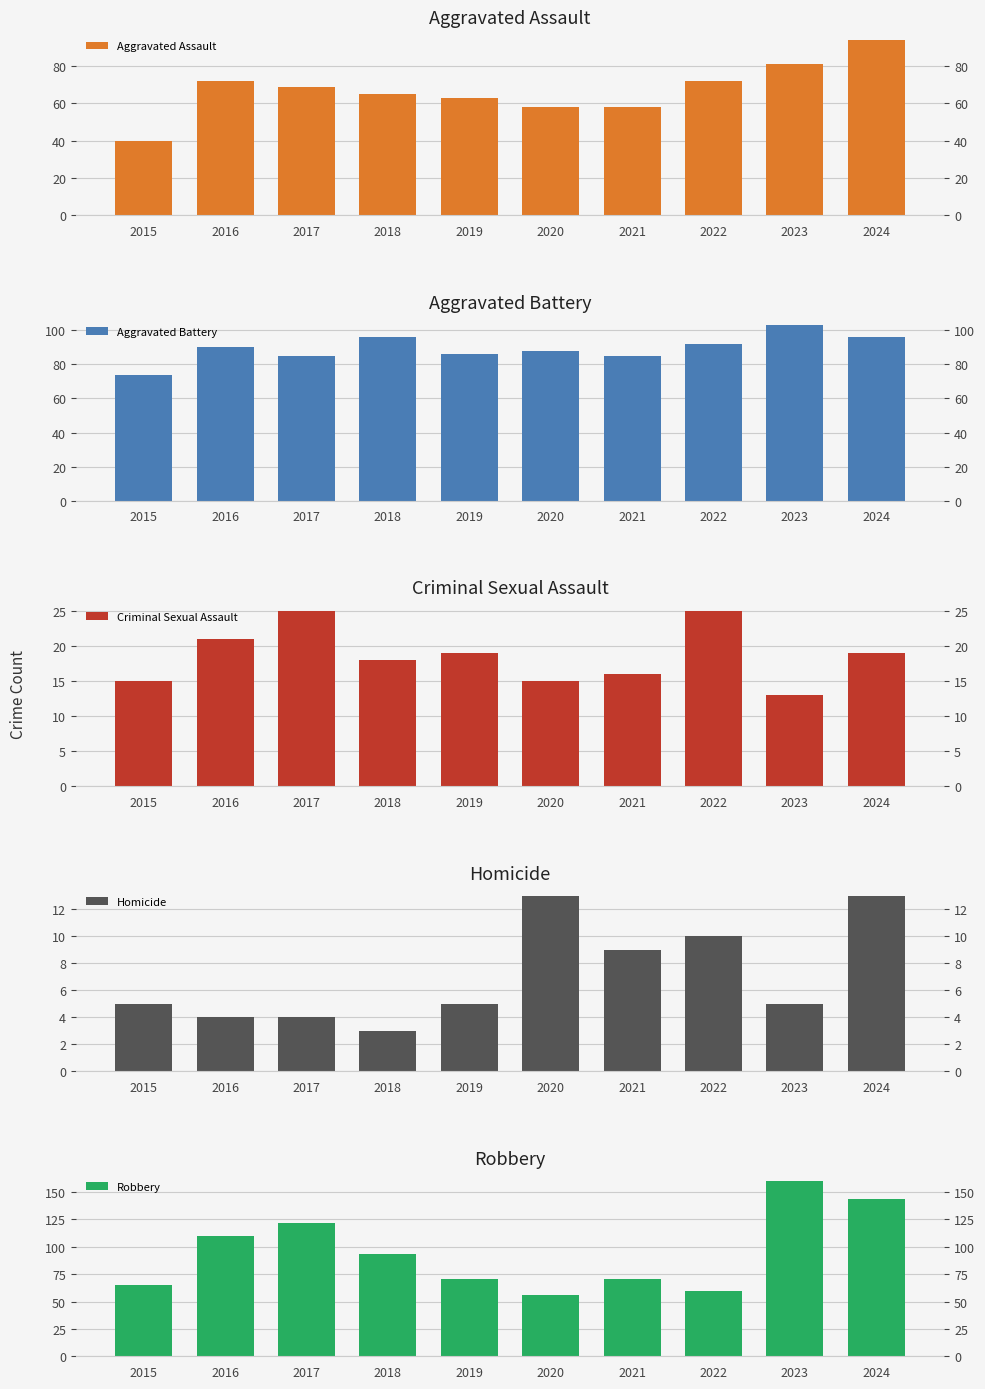

Which series changed the most between 2016 and 2023?

Robbery